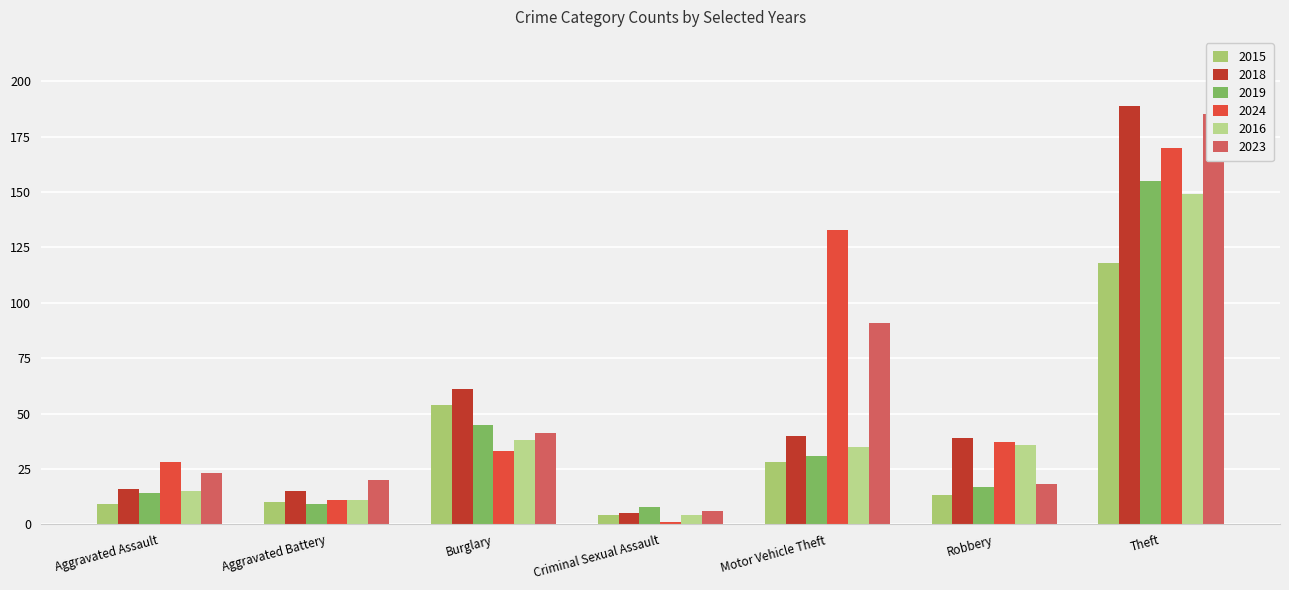

Which category has the highest value across all series?

Theft